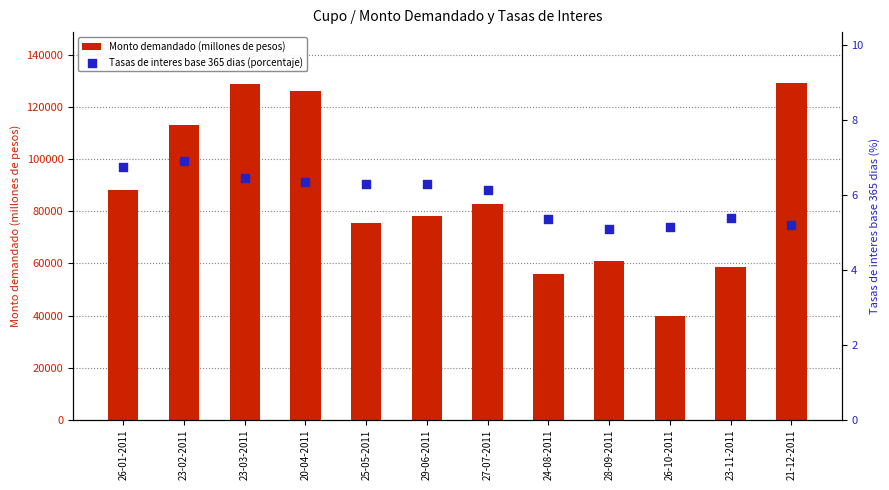

Is the value of Tasas de interes base 365 dias (porcentaje) at 26-10-2011 greater than the value of Monto demandado (millones de pesos) at 26-10-2011?

No